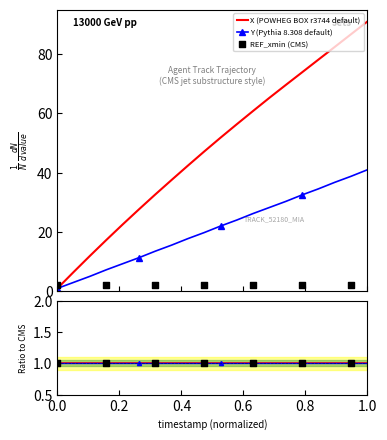

Which series has the largest total across all categories?

X